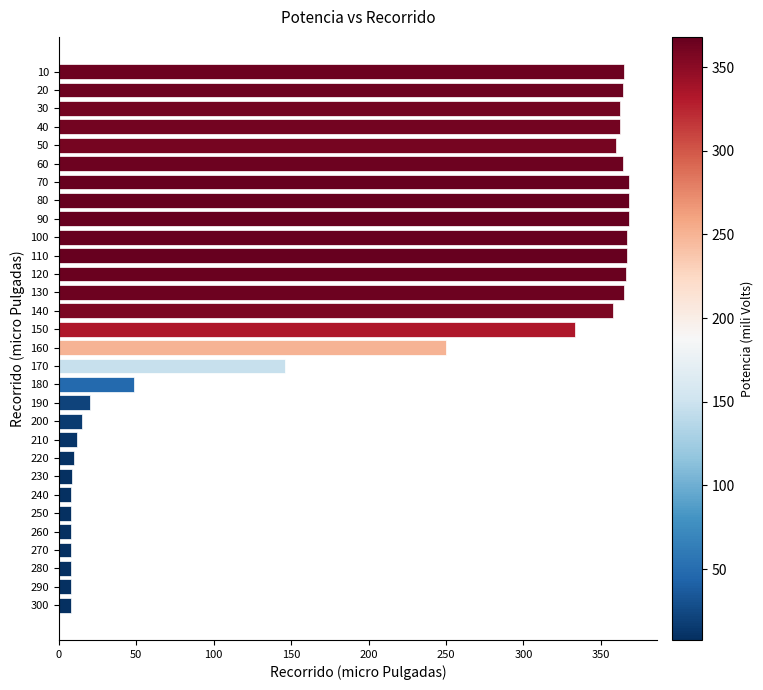

What is the maximum value shown in the chart?

368.0